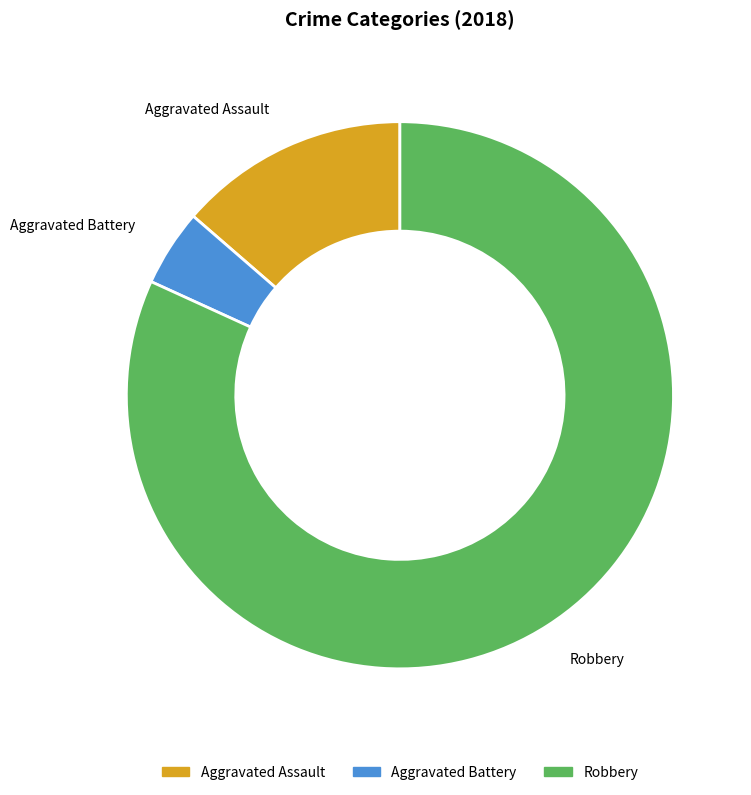

Which slice represents more than half of the pie?

Robbery